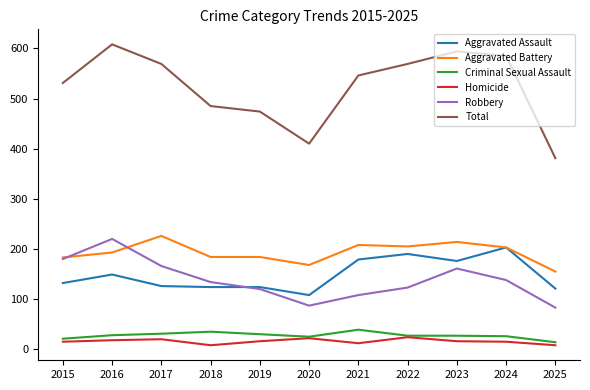

True or false: Total has a value of 569 at 2017.

True